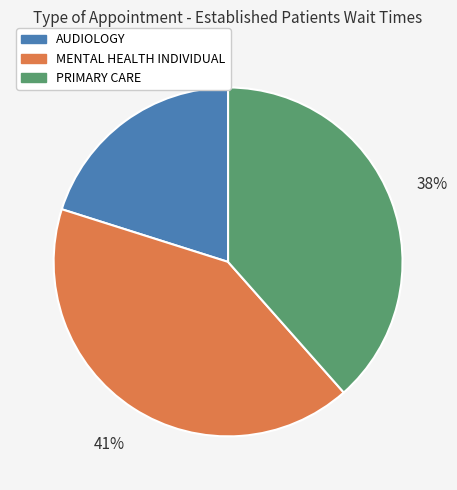

What is the largest slice in the pie chart?

MENTAL HEALTH INDIVIDUAL